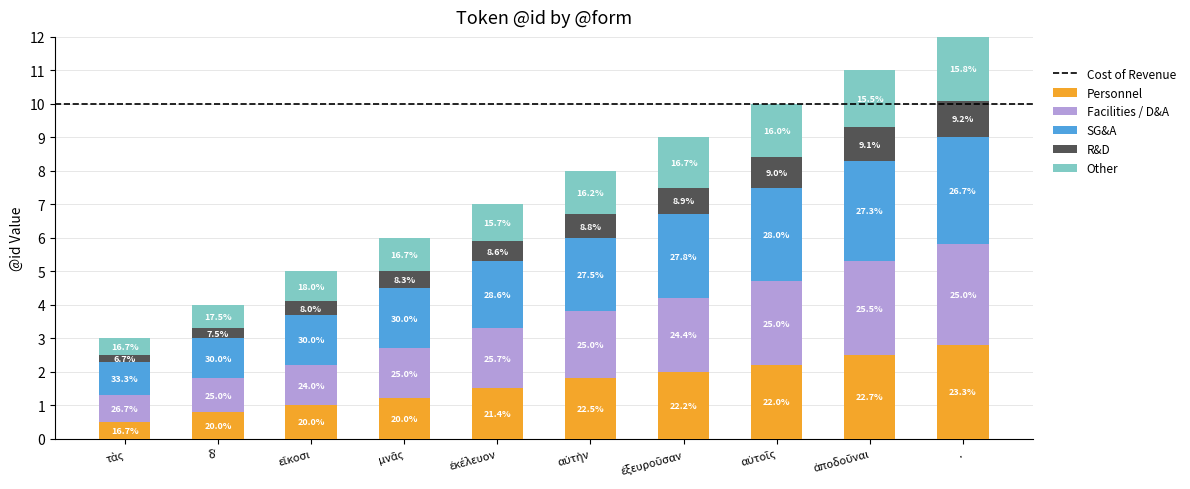

Which has a higher value, δʼ or μνᾶς?

μνᾶς